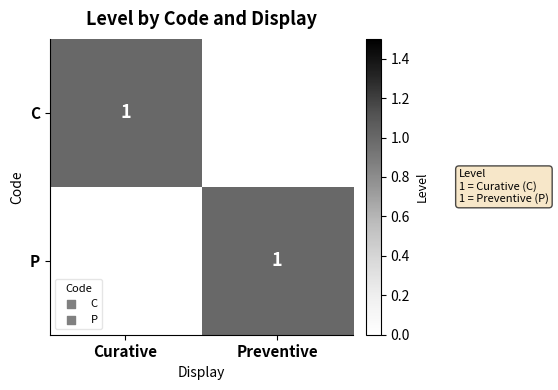

The value of P at Preventive is 0. True or false?

False